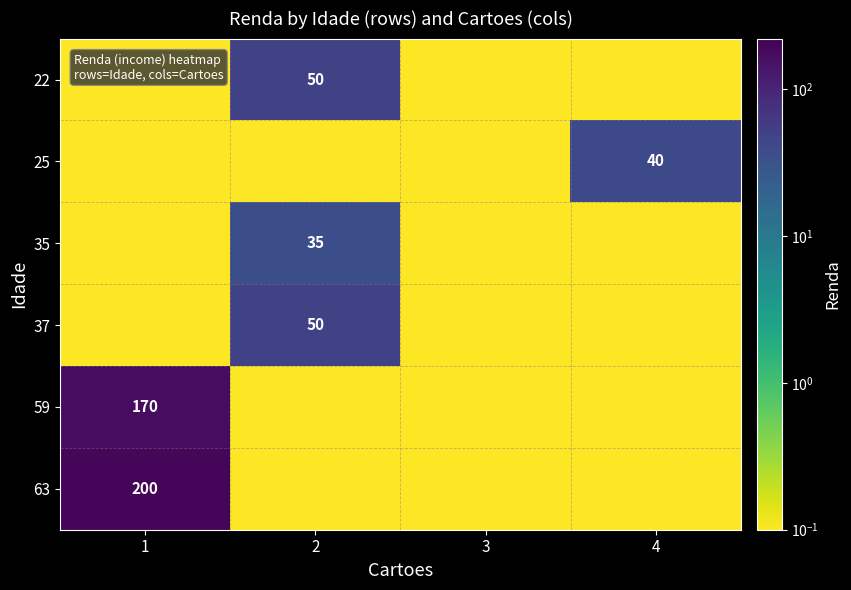

Is it true that 59 equals 170.0 at 1?

True